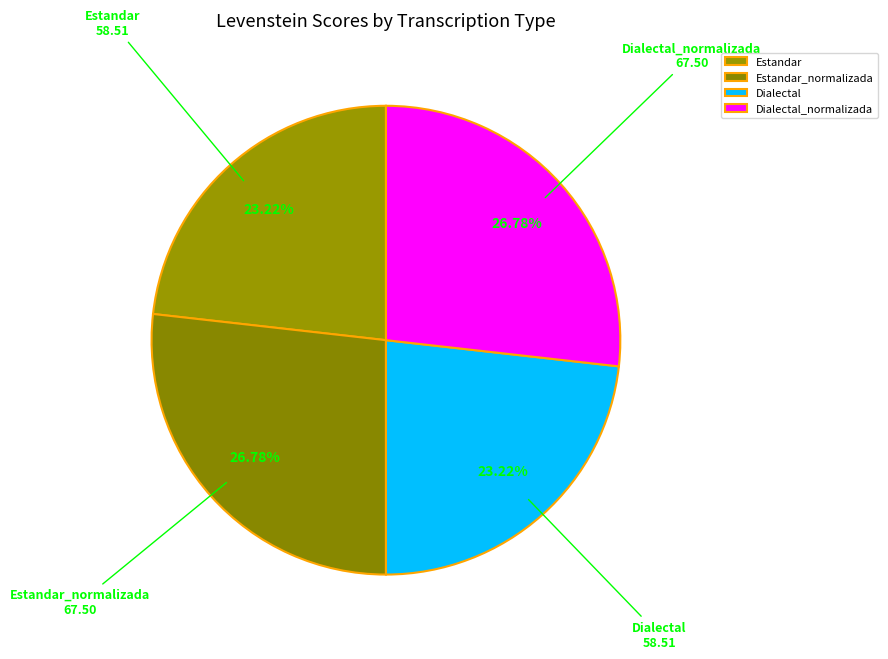

How many slices are in this pie chart?

4